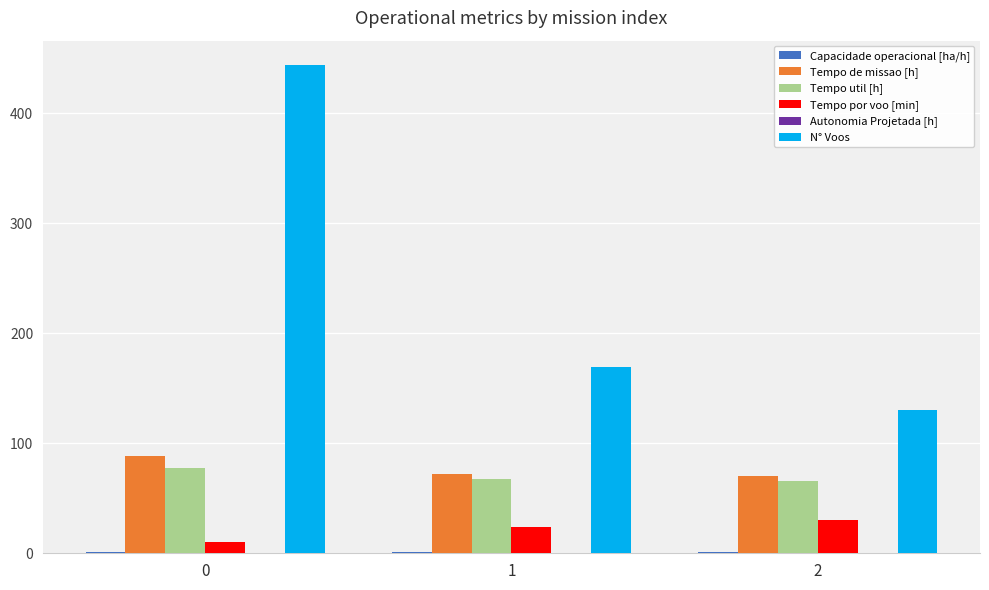

Which series changed the most between 0 and 2?

N° Voos